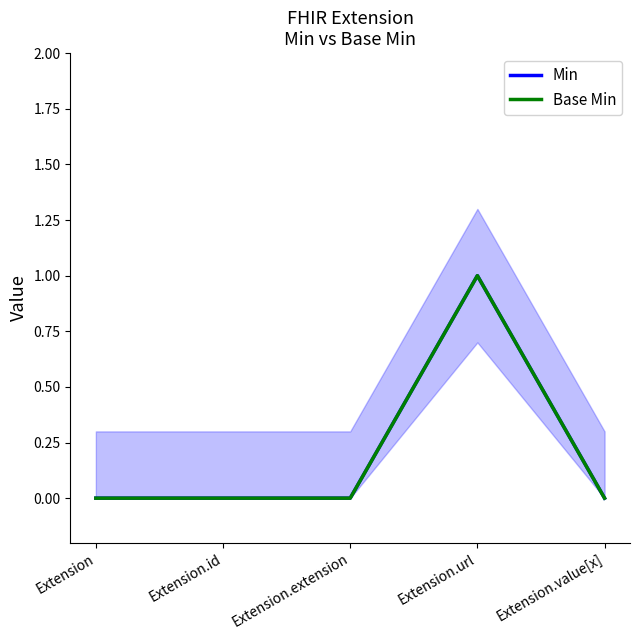

Rank the series by their maximum value, from lowest to highest.

Min, Base Min